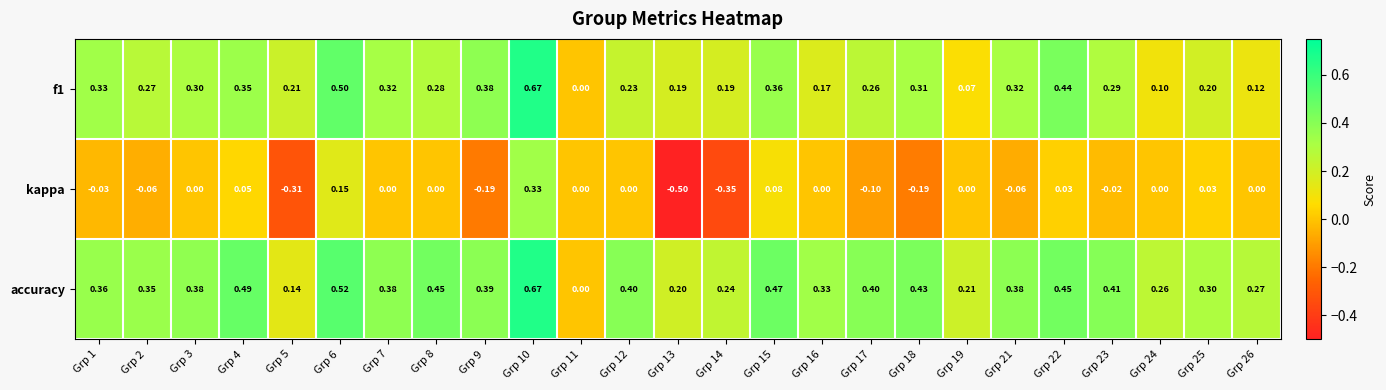

Which series has the largest range (max minus min)?

kappa